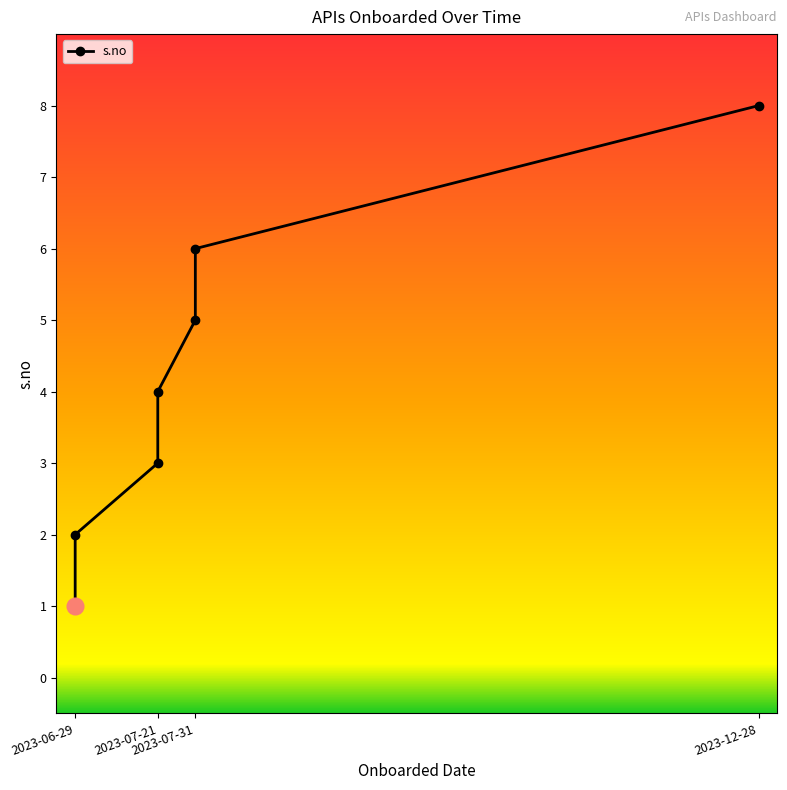

How many data points does each series have?

7